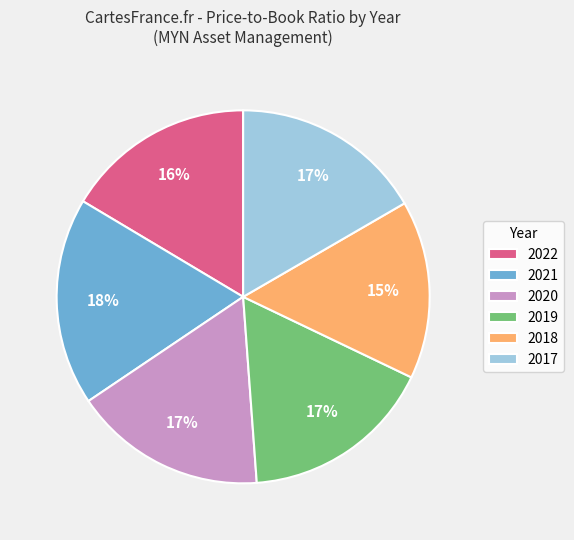

Between 2018 and 2022, which is larger?

2022